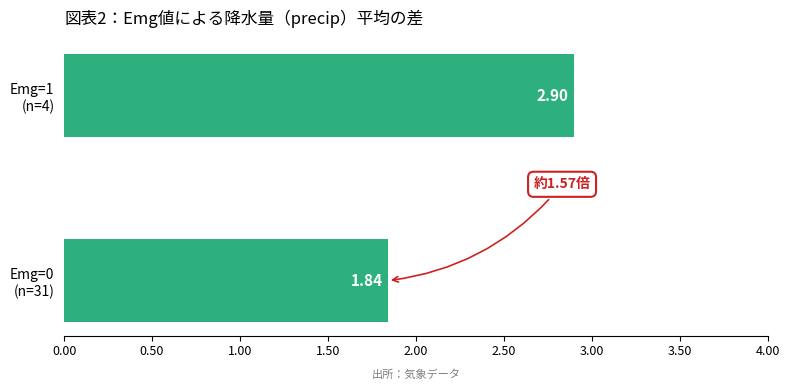

What is the greatest value displayed?

2.9